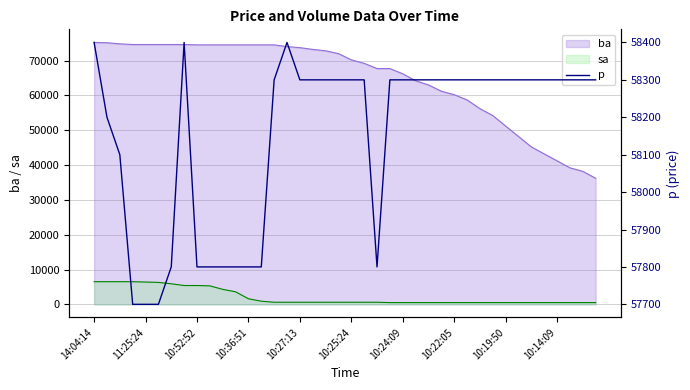

The value at 18 is 29960. True or false?

False